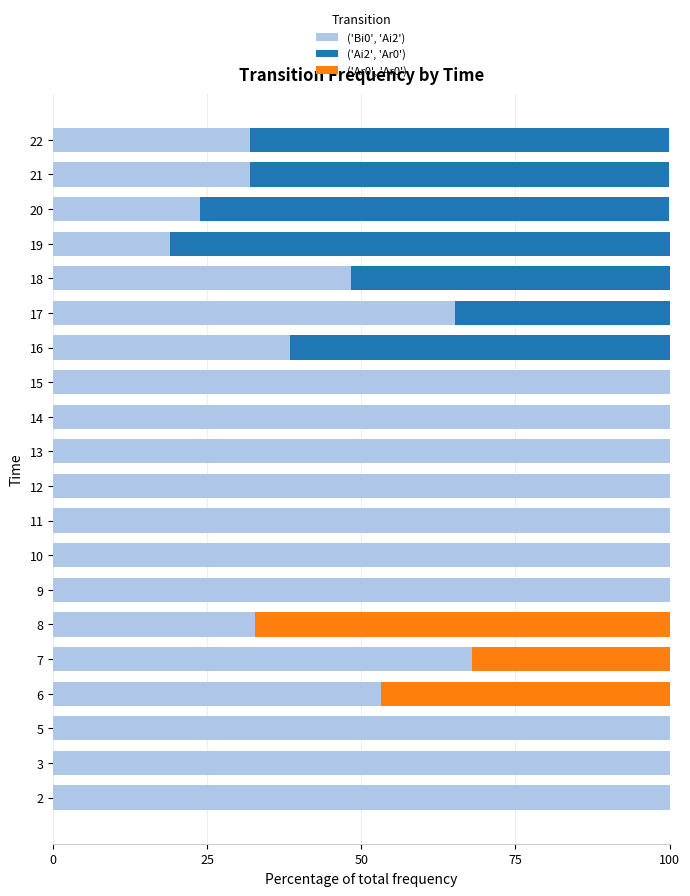

What is the maximum value for ('Bi0', 'Ai2')?

100.0